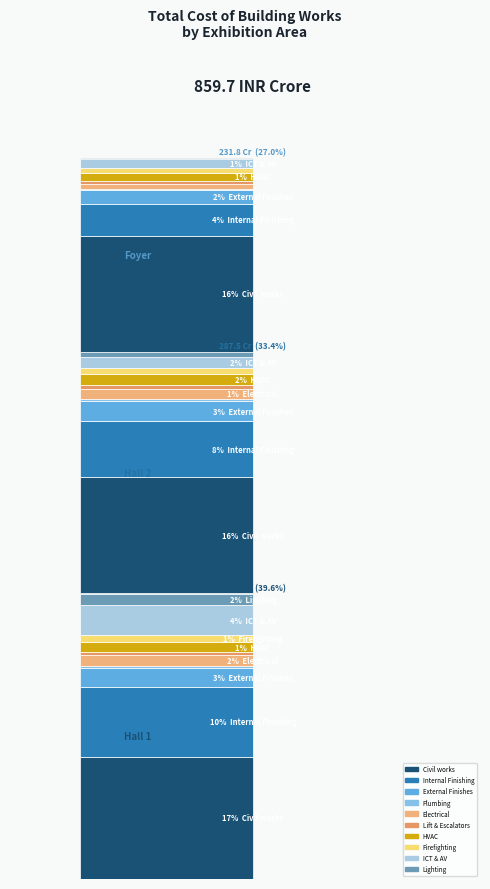

The chart shows a value of 489.9 at Exhibition Hall No. 2. True or false?

False